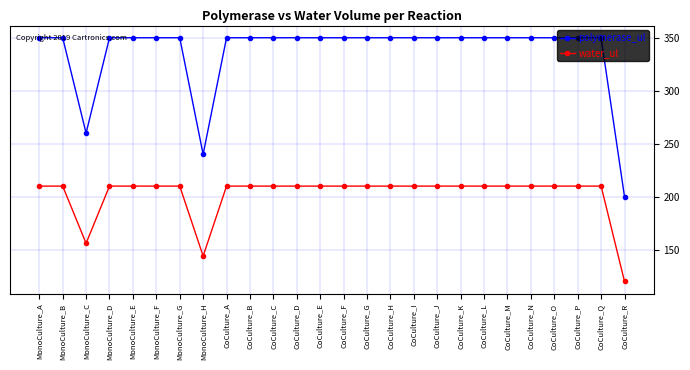

What is the highest value of the water_ul series?

210